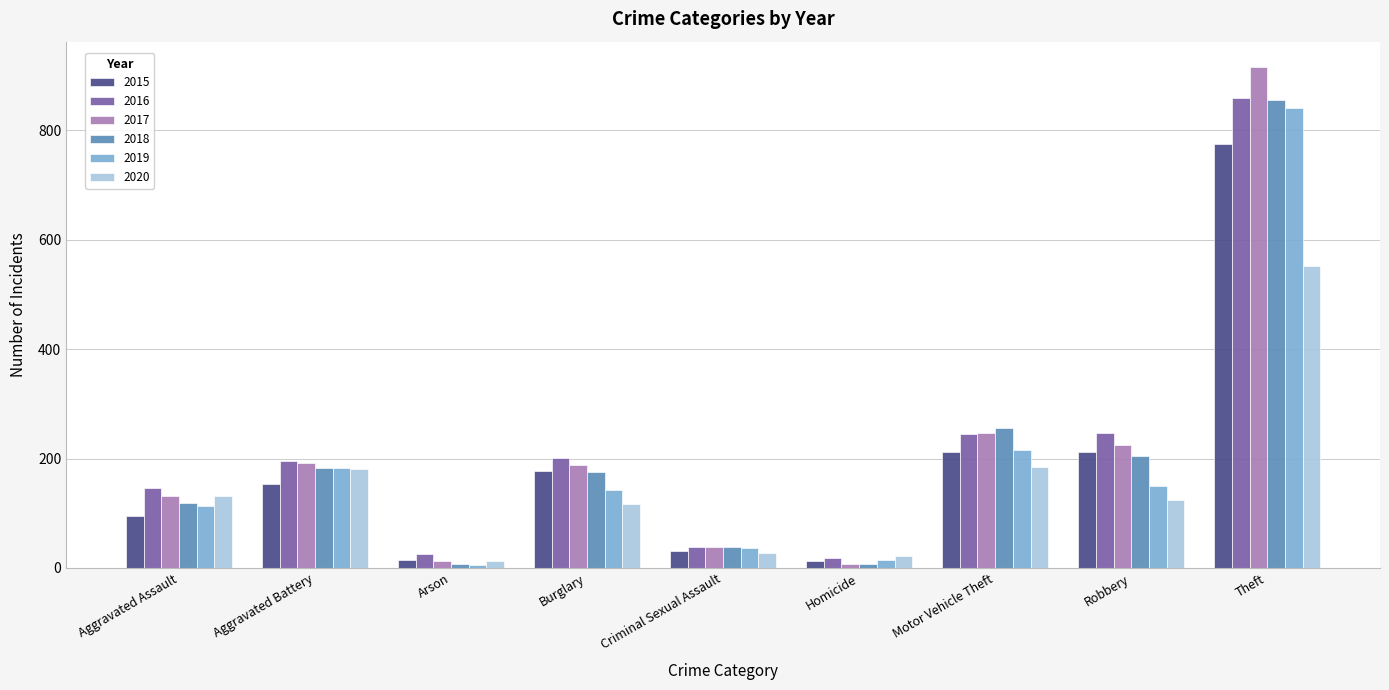

Which series has the largest range (max minus min)?

2017